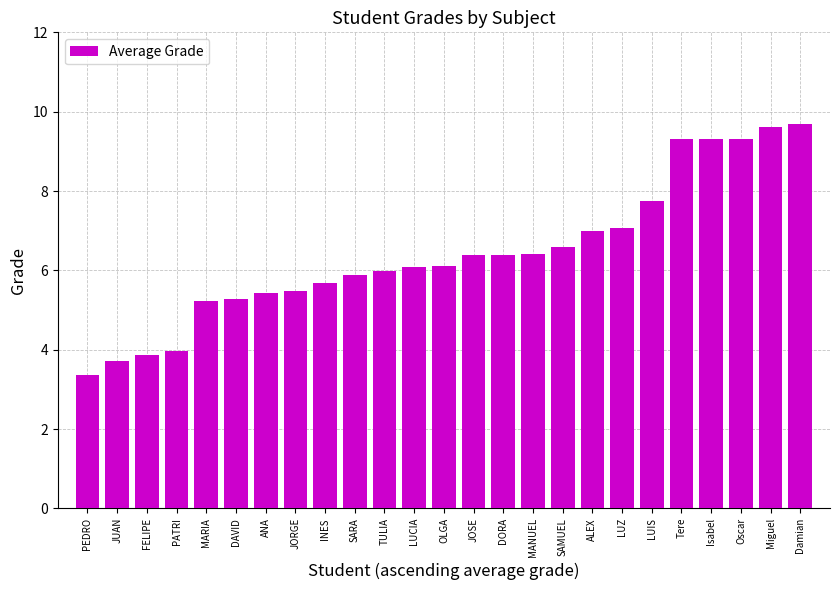

Which label corresponds to the smallest value in the chart?

PEDRO